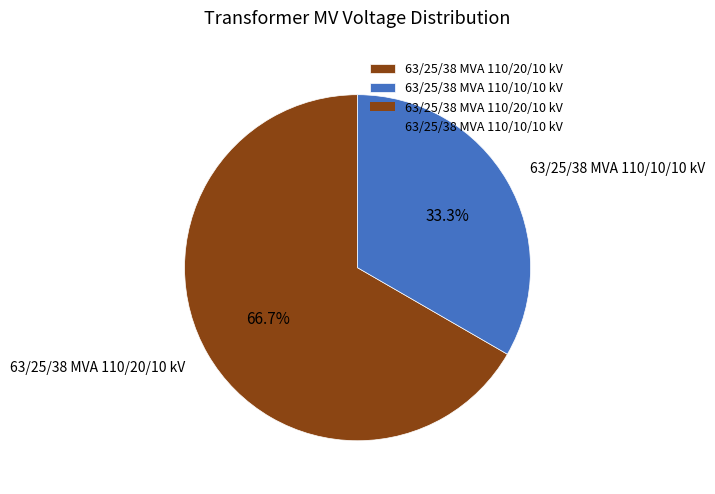

What is the ratio of the value at 63/25/38 MVA 110/20/10 kV to the value at 63/25/38 MVA 110/10/10 kV?

2.0